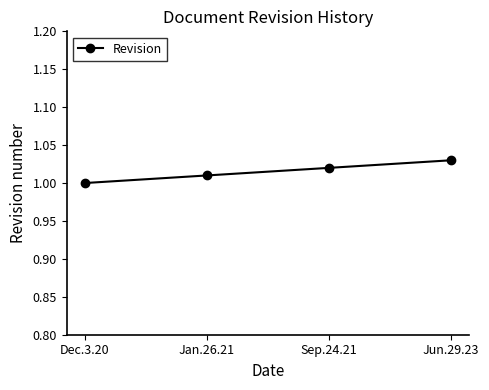

Which has a higher value, Jan.26.21 or Jun.29.23?

Jun.29.23